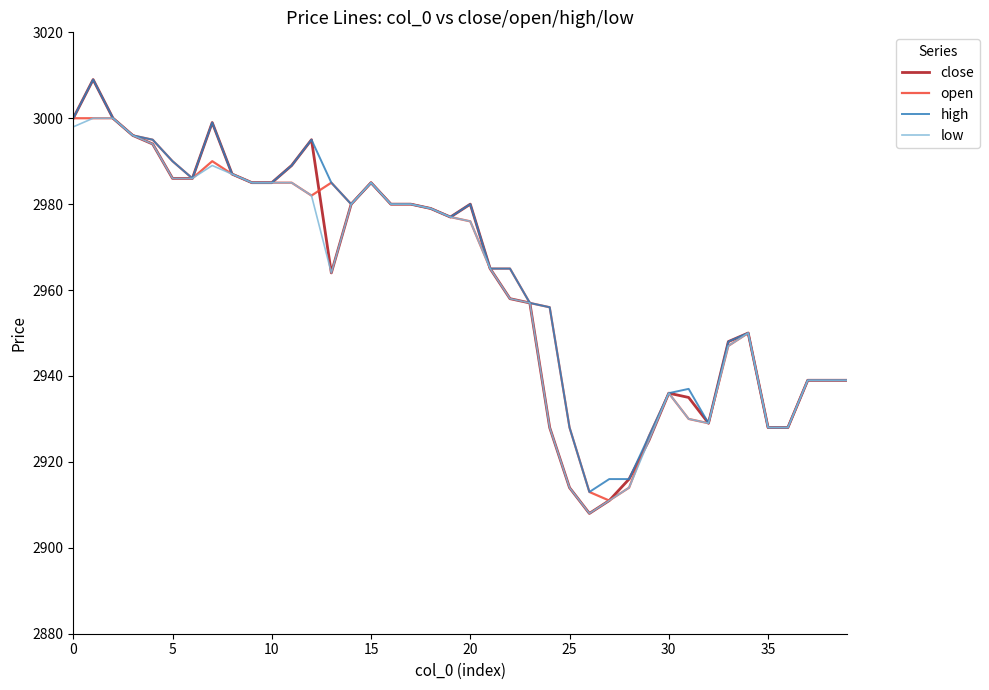

What is the average value of the high series?

2964